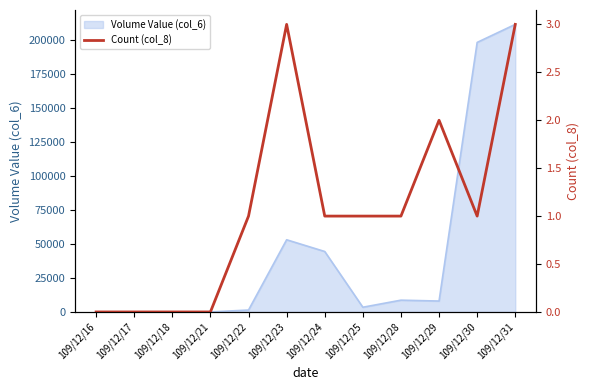

Reading left to right, extract all data points from this chart.

0	0	0	0	1	3	1	1	1	2	1	3